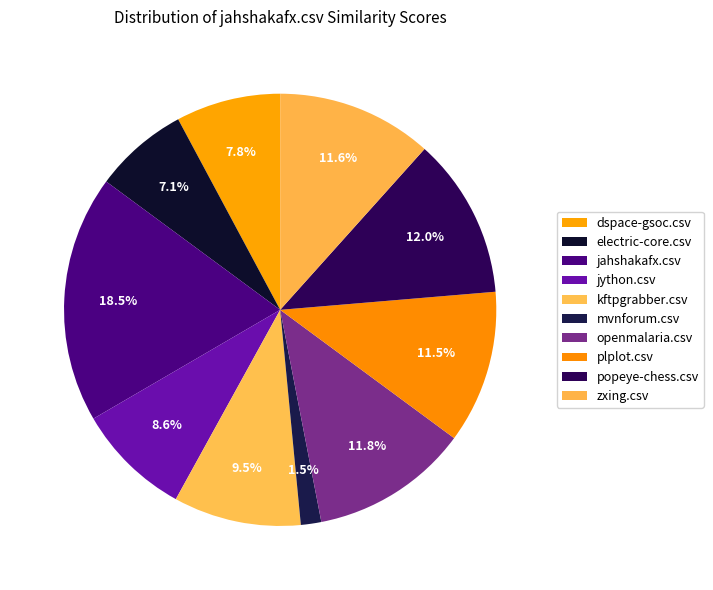

Is there a majority slice in this chart?

No